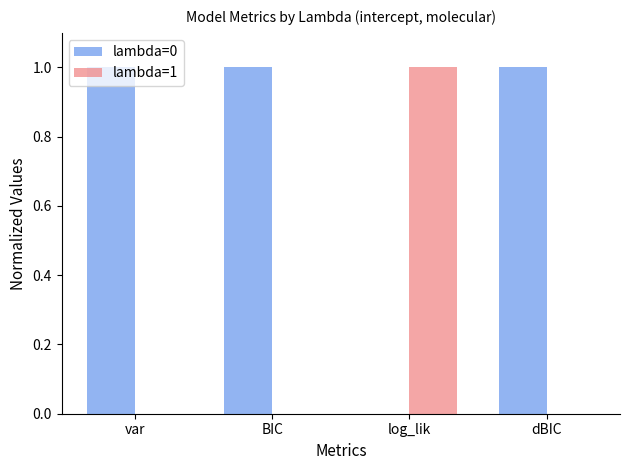

Is the value of lambda=0 at BIC greater than the value of lambda=1 at dBIC?

Yes